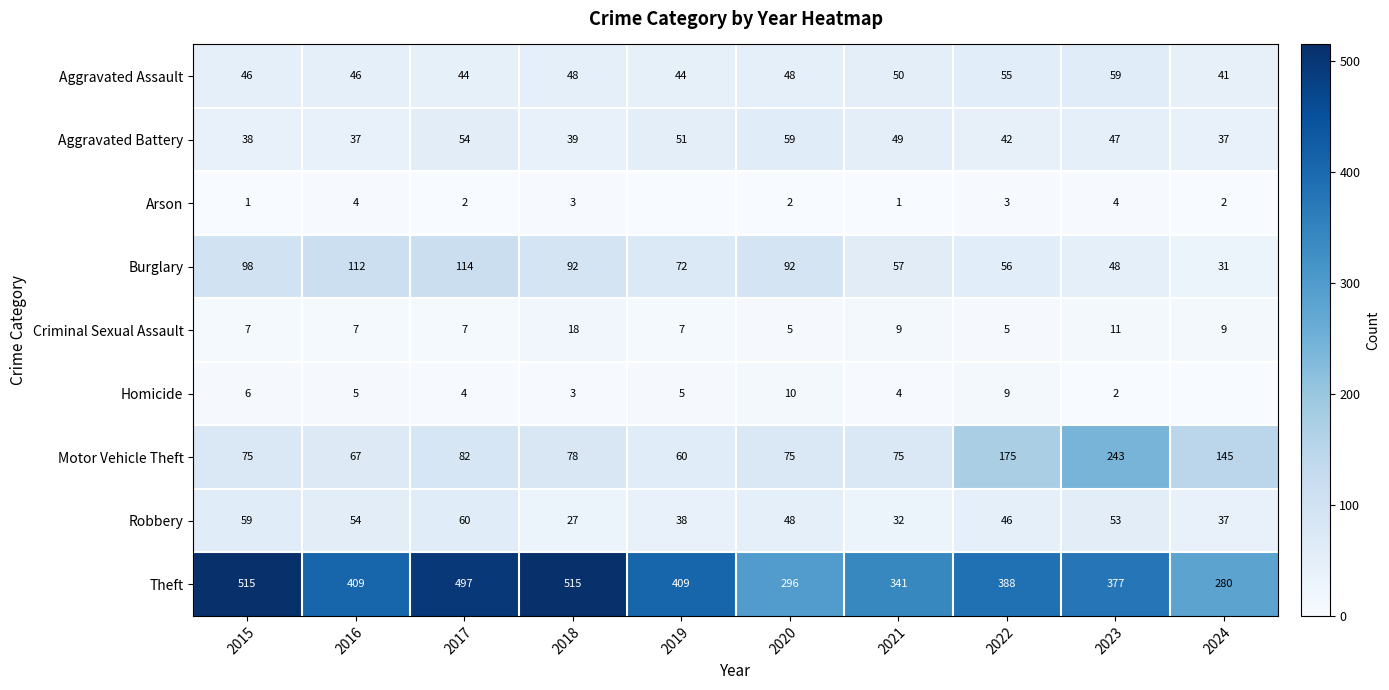

How many distinct data groups are displayed?

9